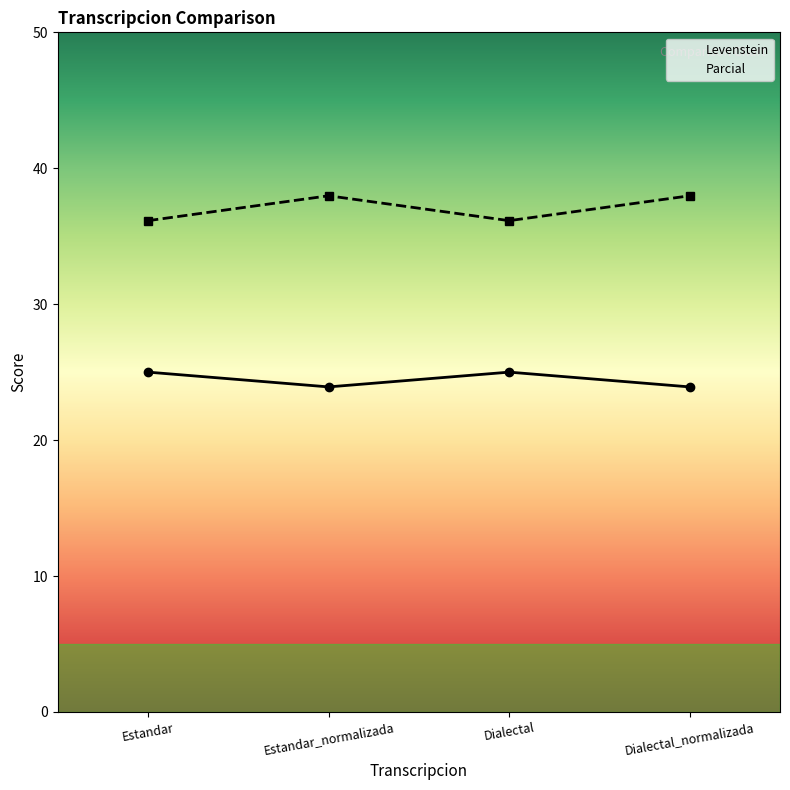

True or false: Levenstein and Parcial cross at least once.

False